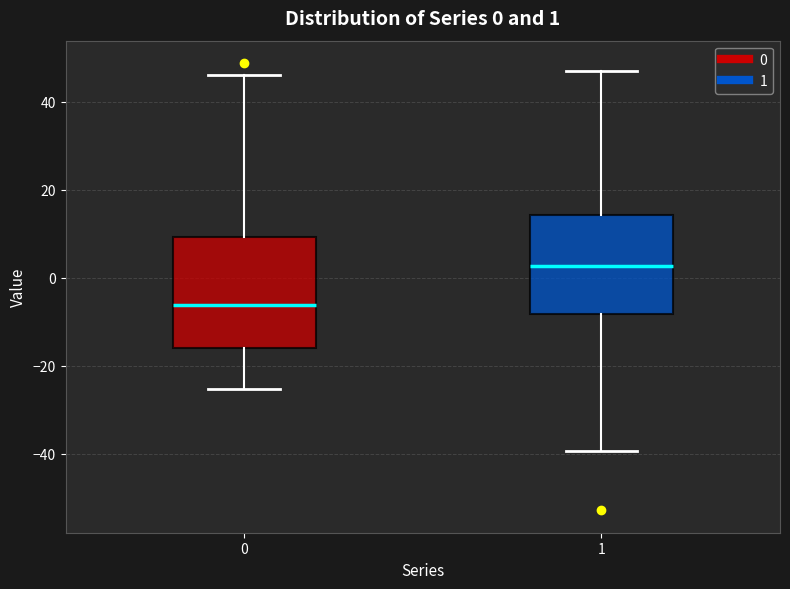

Comparing the boxes themselves (not the whiskers), which one is the tallest?

0